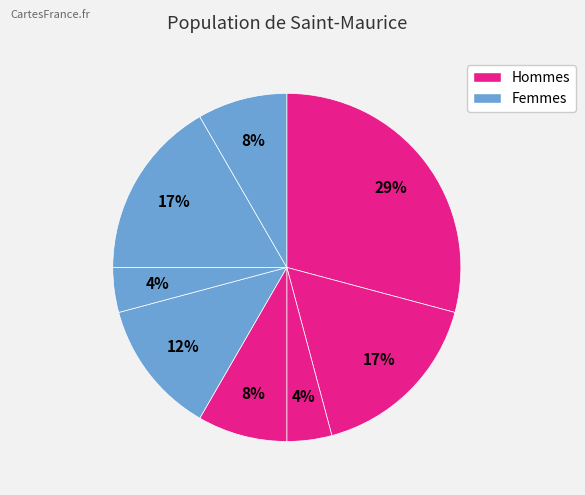

Count the number of slices in the pie.

8